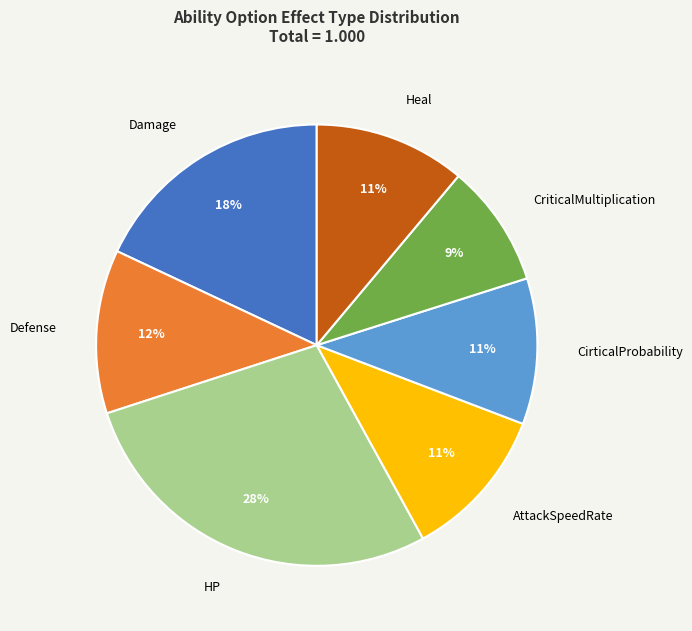

The CirticalProbability slice represents 24% of the pie. True or false?

False